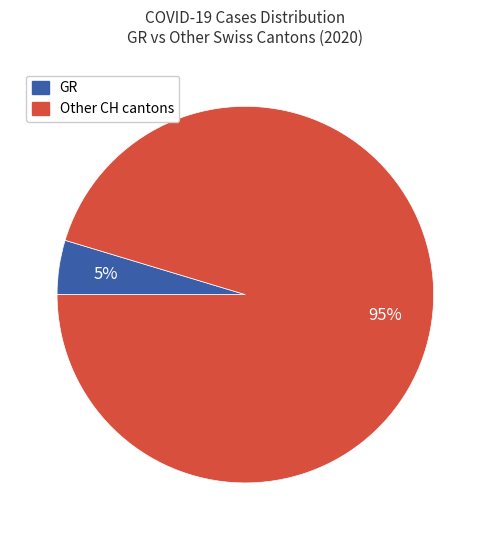

How many segments does this pie chart have?

2